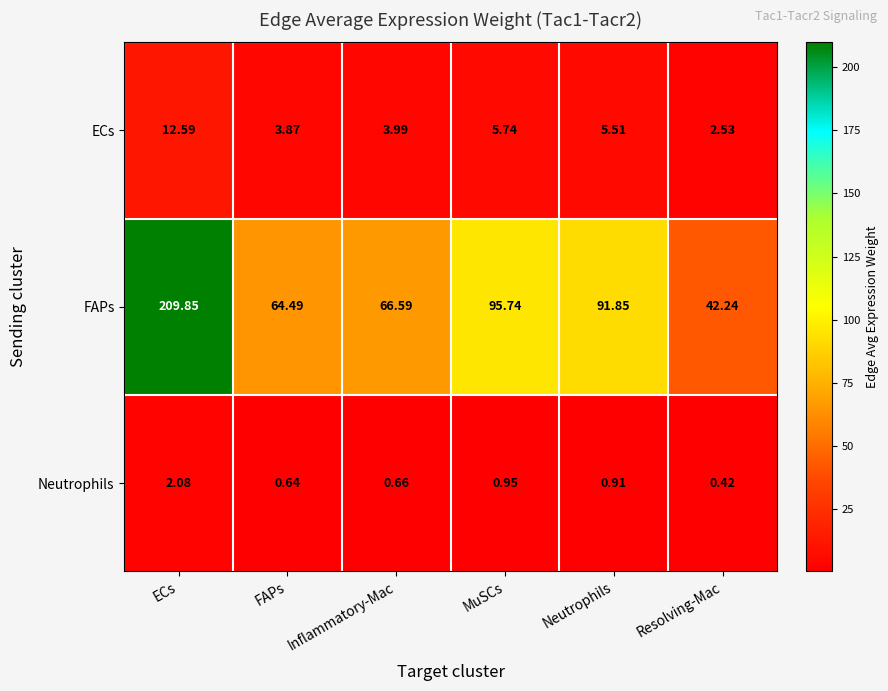

Rank the series by their maximum value, from lowest to highest.

Neutrophils, ECs, FAPs